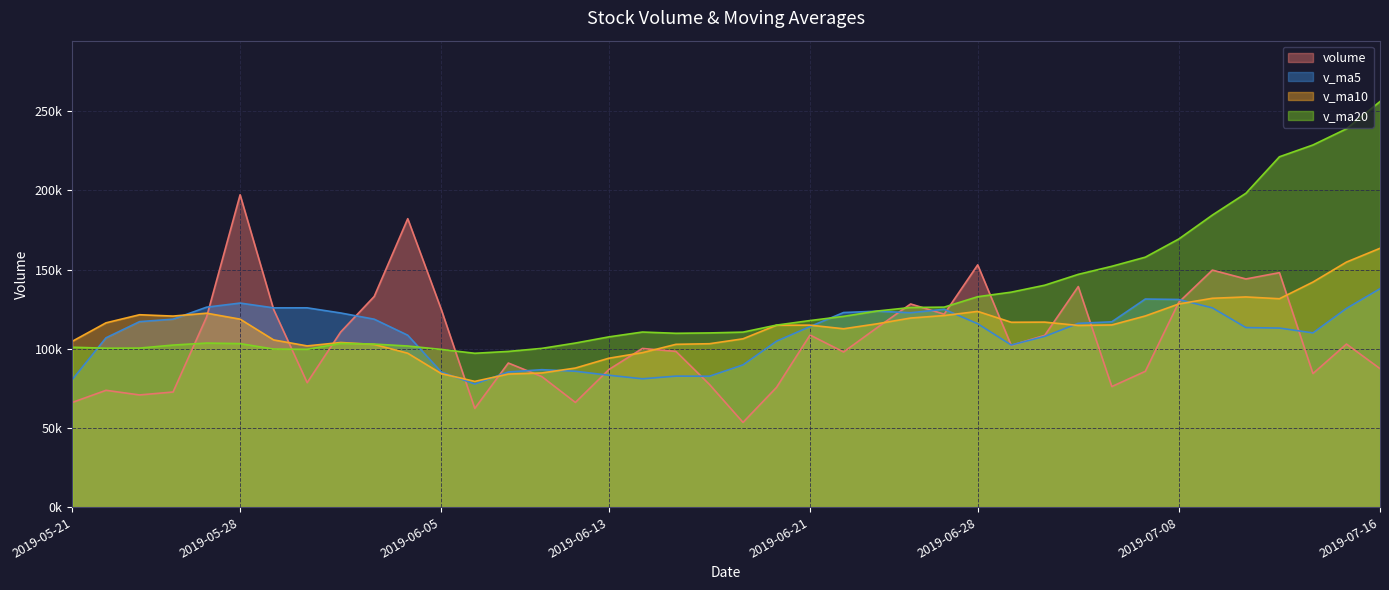

The value of v_ma10 at 2019-07-01 is 45832.3. True or false?

False